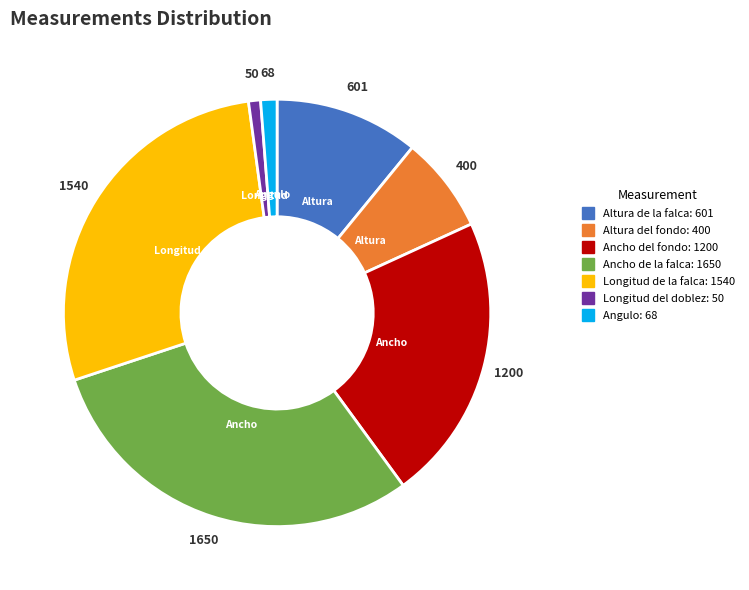

Is there a majority slice in this chart?

No